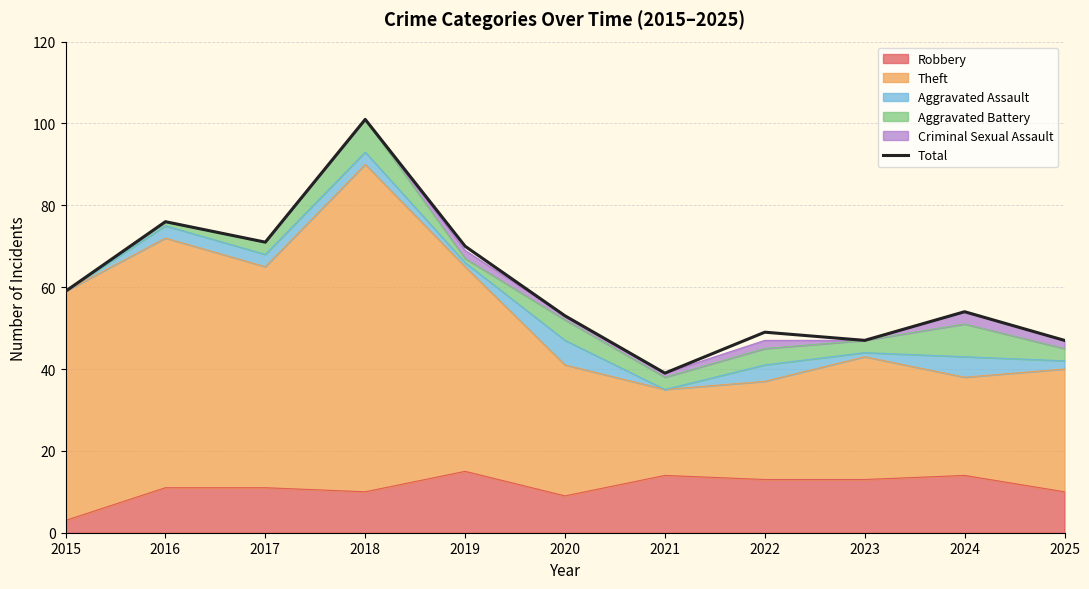

What is the difference between the second highest and minimum values?

37